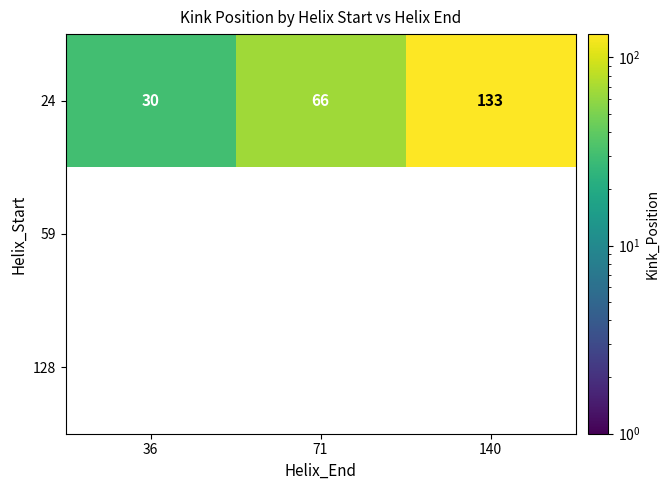

Which series has the largest total across all categories?

24